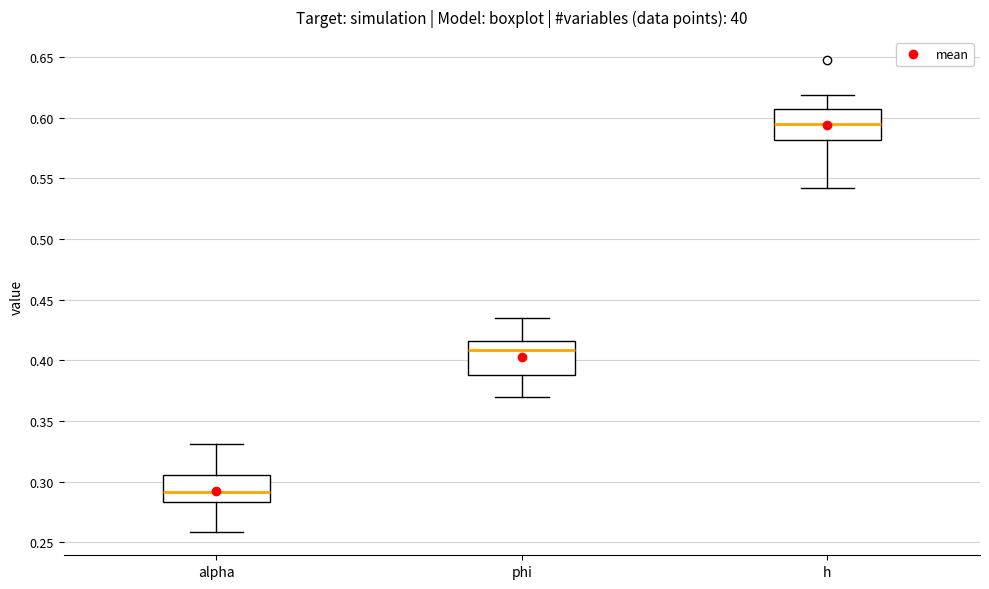

Which box's median line is the highest?

h